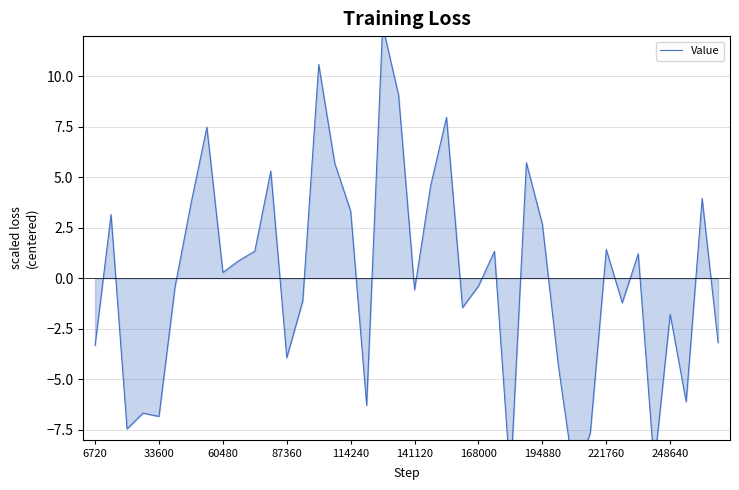

Reading left to right, what are all the values shown in this chart?

-3.3	3.2	-7.5	-6.7	-6.9	-0.5	3.7	7.5	0.3	0.9	1.3	5.3	-3.9	-1.1	10.6	5.7	3.3	-6.3	12.5	9.1	-0.6	4.6	8.0	-1.5	-0.4	1.3	-10.0	5.7	2.7	-4.3	-9.9	-7.7	1.4	-1.2	1.2	-9.3	-1.8	-6.1	4.0	-3.2